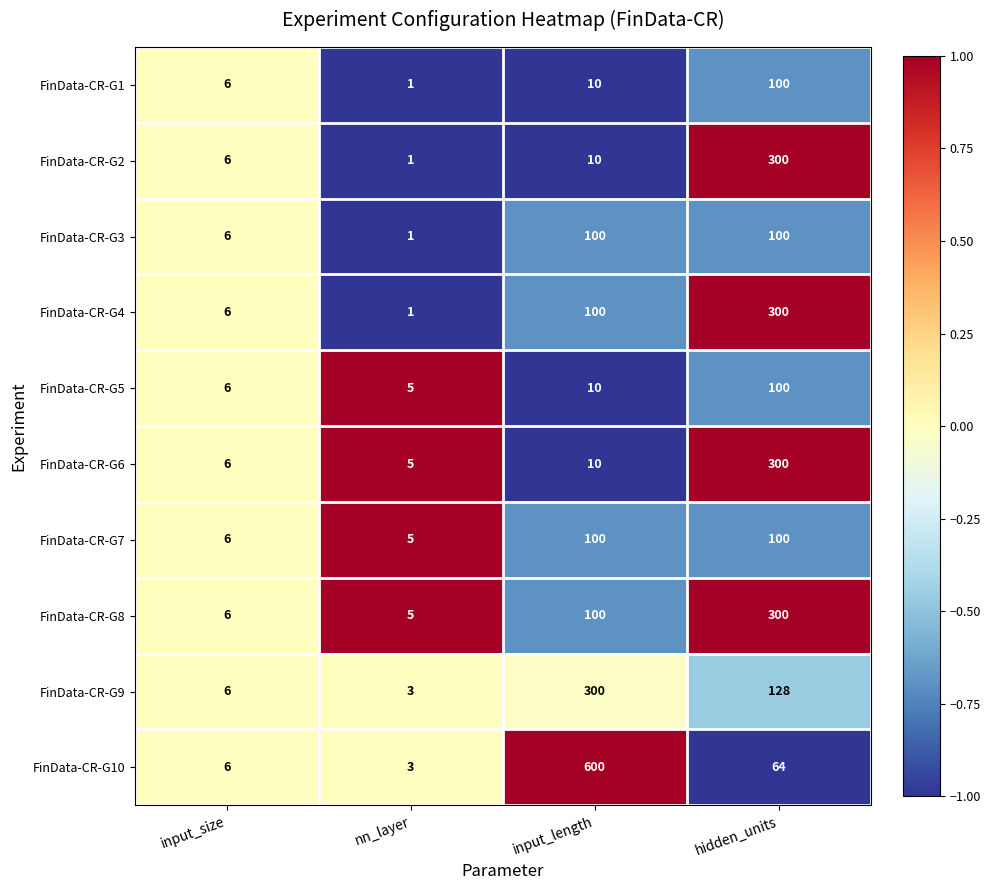

Where is FinData-CR-G9 nearest to the value 151?

hidden_units